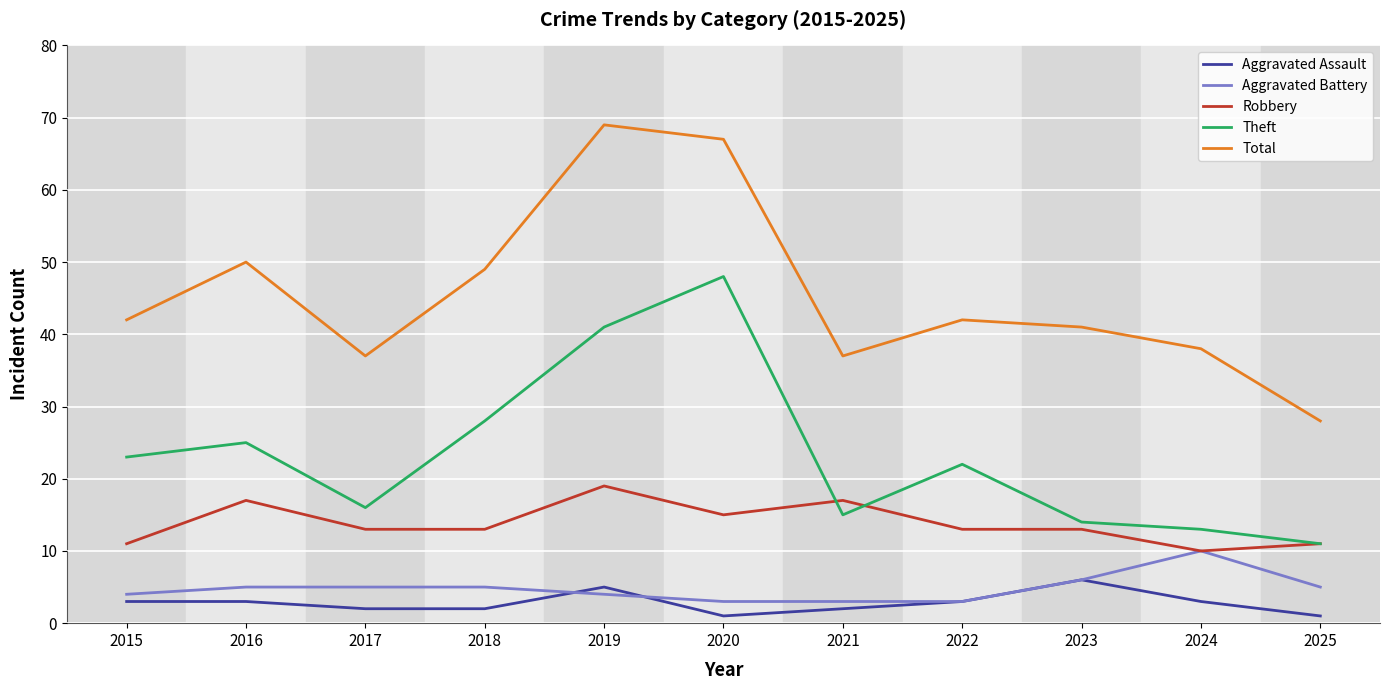

Is it true that Theft equals 40 at 2015?

False